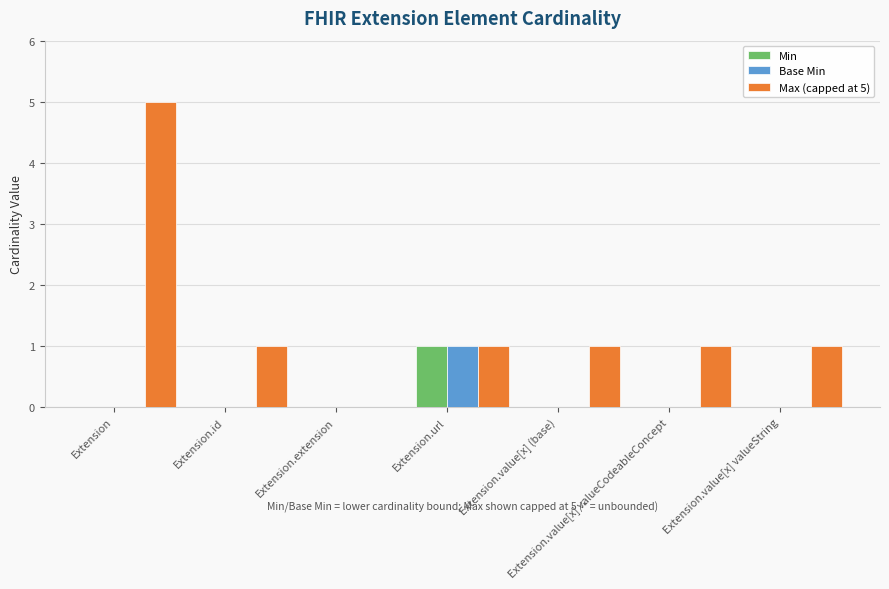

Between Extension.extension and Extension.value[x] valueString, which series saw the biggest shift?

Max (capped at 5)